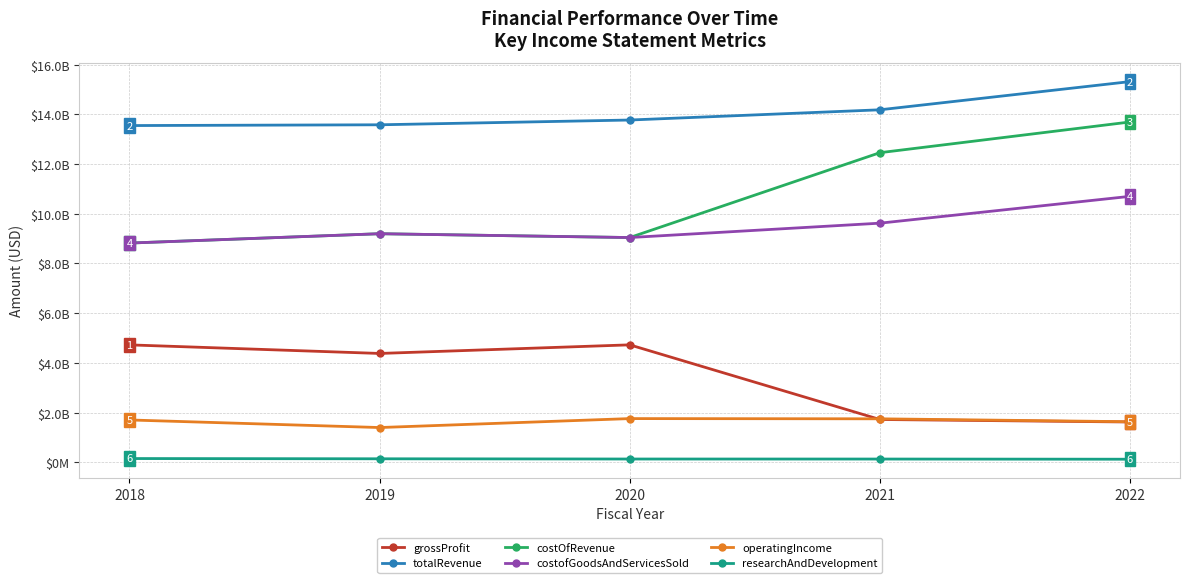

Does the chart have visible grid lines?

Yes